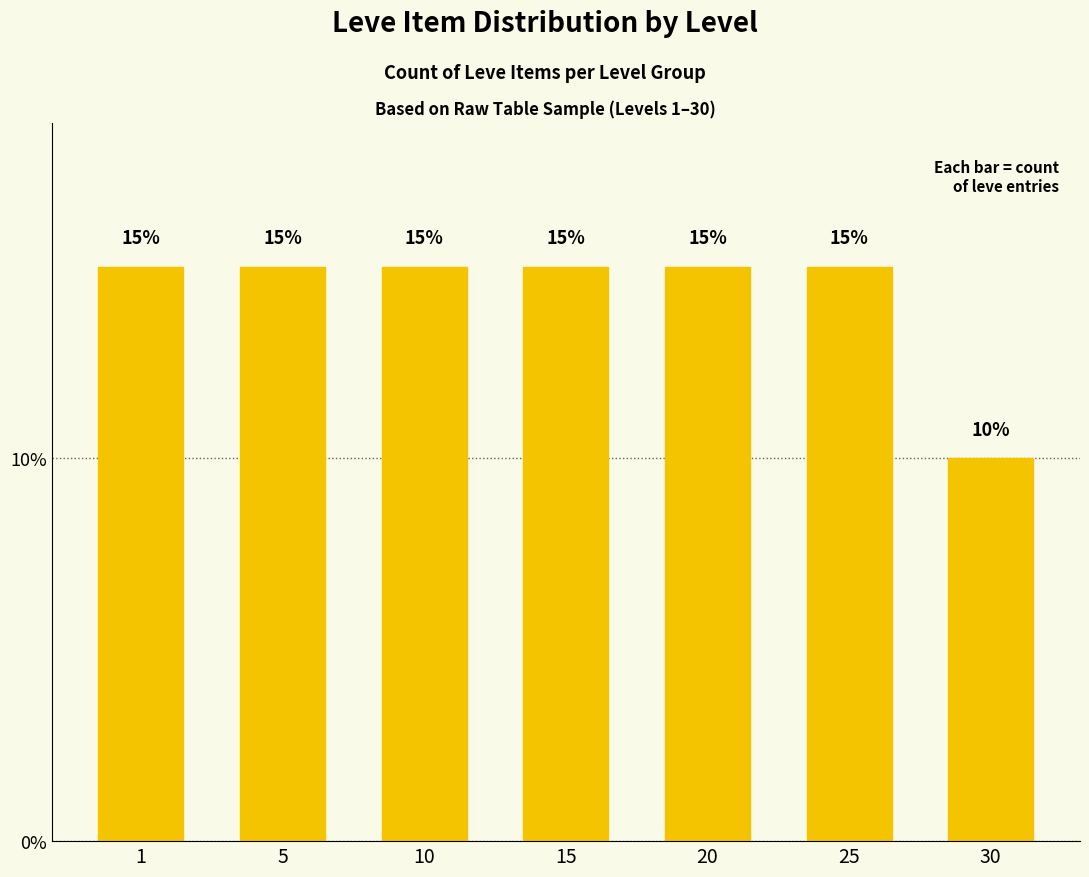

The value at 10 is 15. True or false?

True